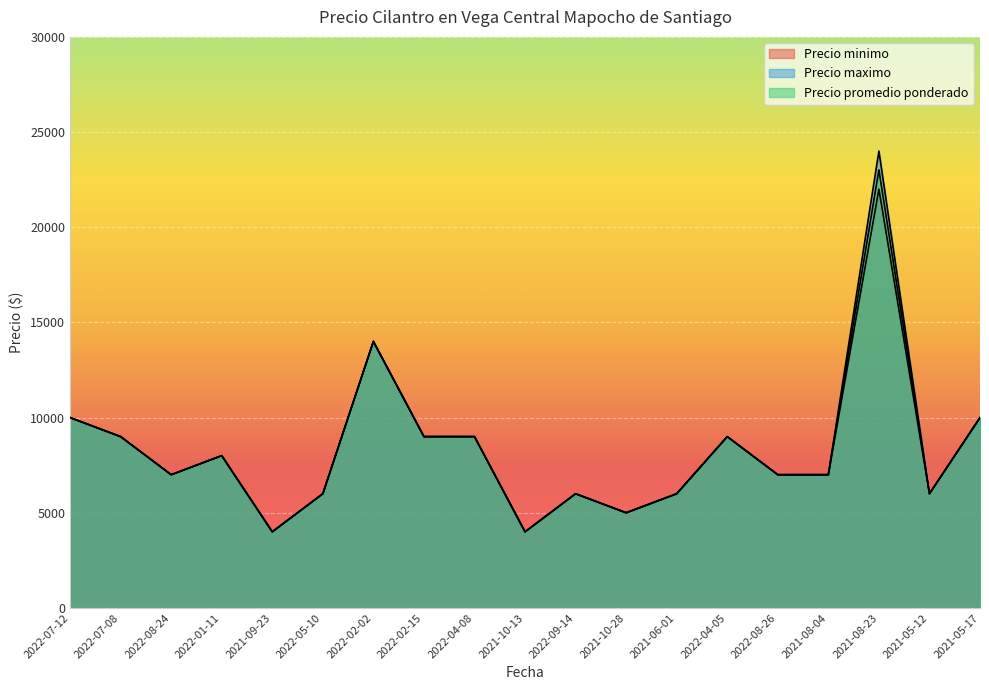

What is the average value of the Precio promedio ponderado series?

8369